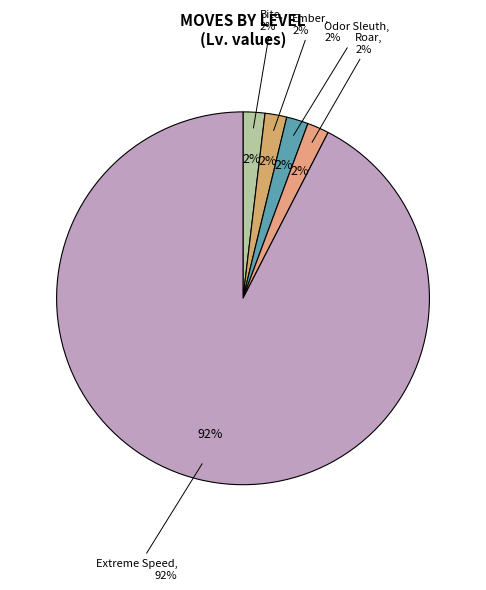

Which category has the biggest portion of the pie?

Extreme Speed